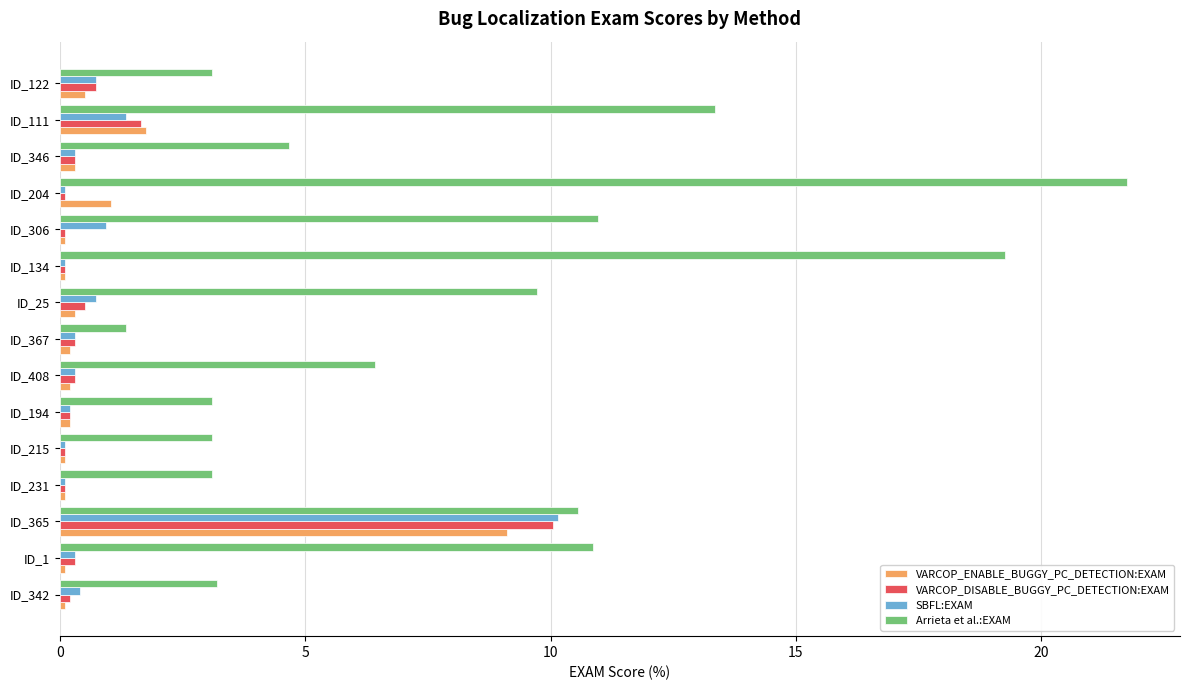

Is it true that VARCOP_ENABLE_BUGGY_PC_DETECTION:EXAM equals 2.6 at ID_111?

False